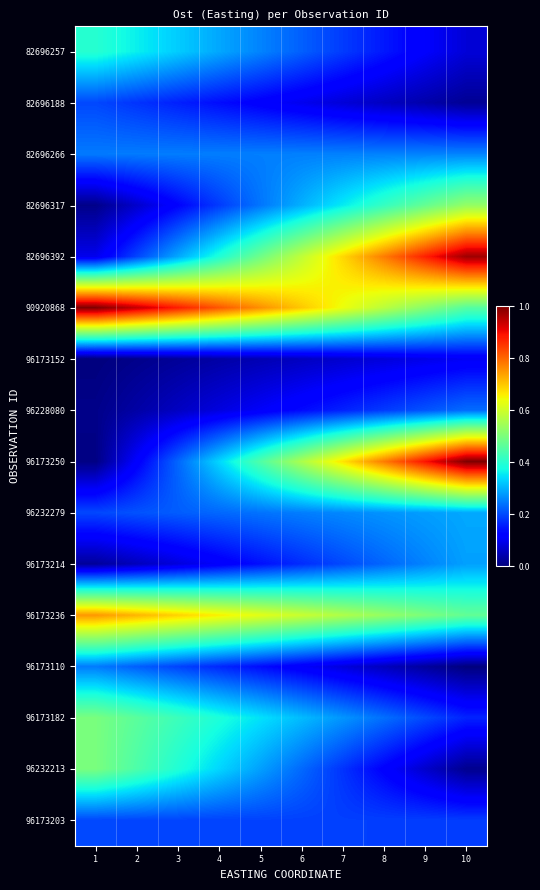

List the series in order of their peak value, highest first.

96173250, 90920868, 82696392, 96173236, 82696317, 96173182, 96232213, 82696257, 96232279, 96173214, 82696266, 96173110, 96228080, 82696188, 96173203, 96173152